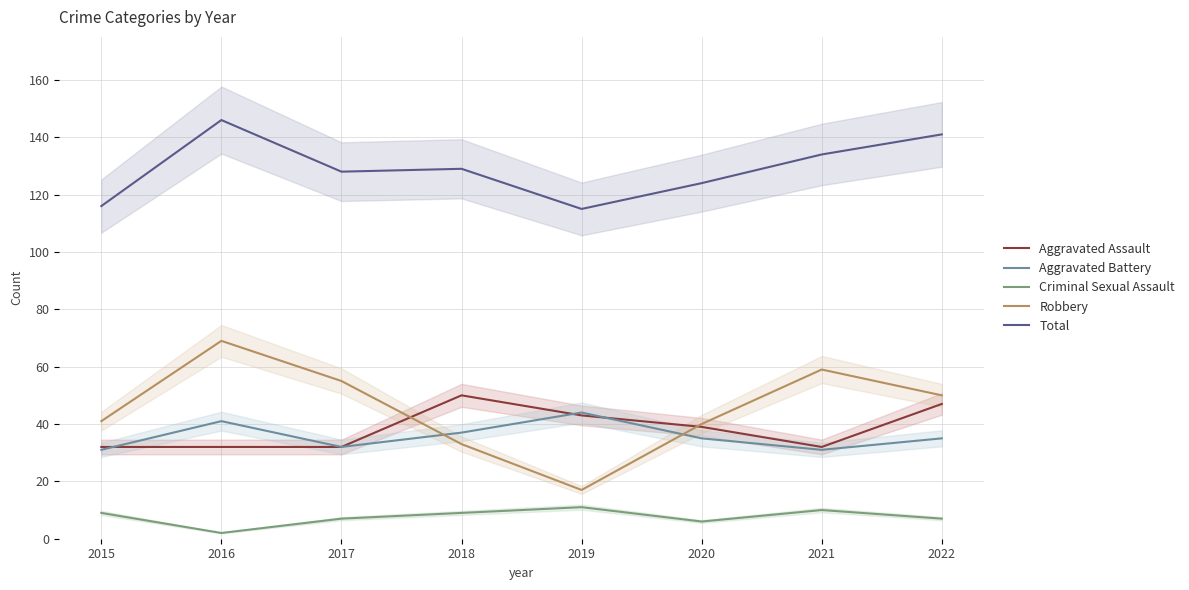

True or false: Criminal Sexual Assault and Aggravated Battery intersect in this chart.

False